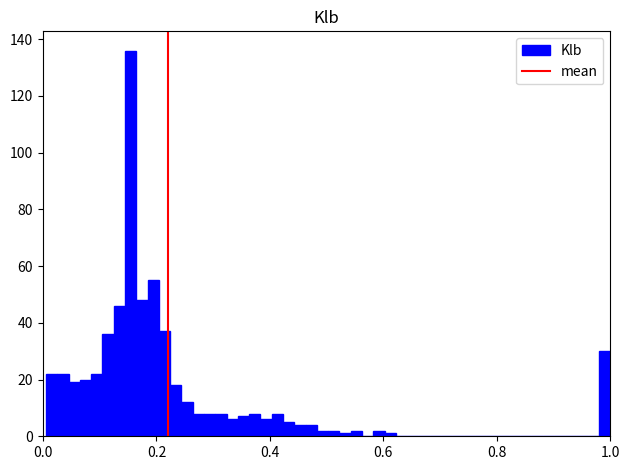

Around what value on the x-axis is the tallest bar? Give the approximate position of its centre, as read against the axis.

0.16